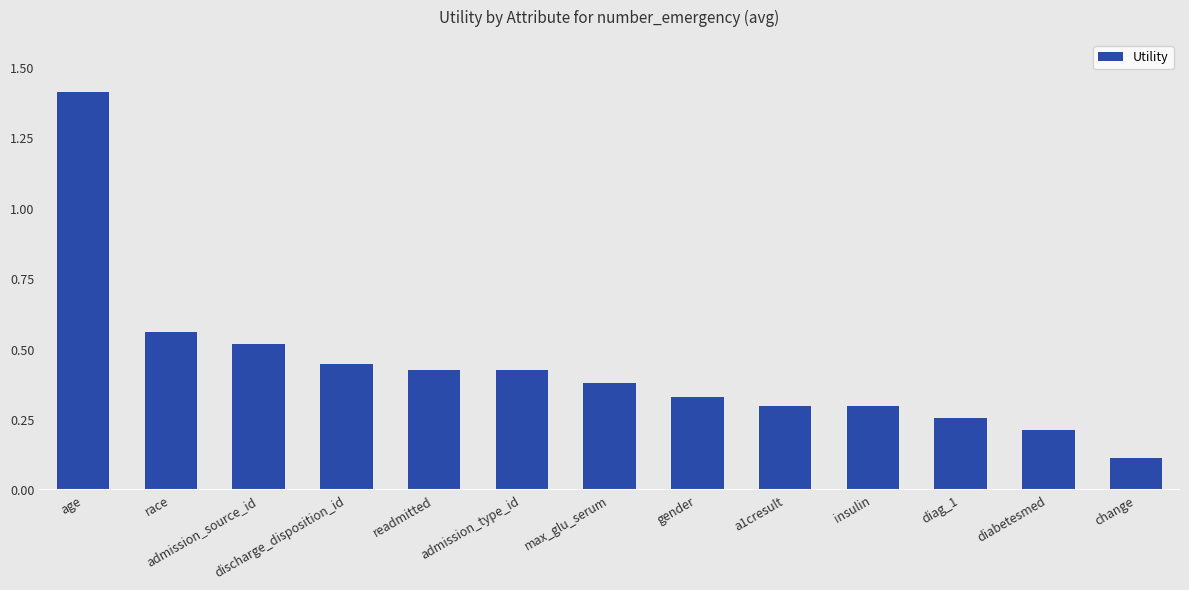

What is the change in value from admission_source_id to diag_1?

-0.3